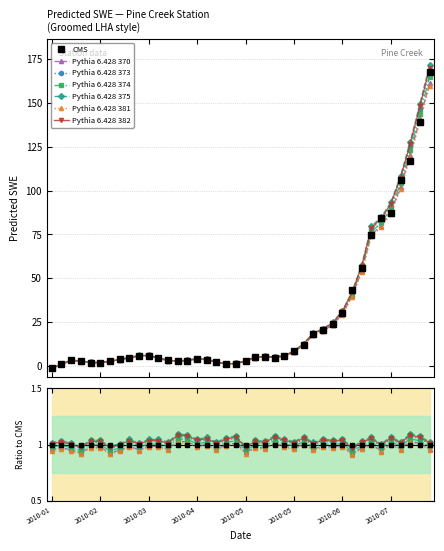

What is the label of the 38th point from the right?

2010-02-01